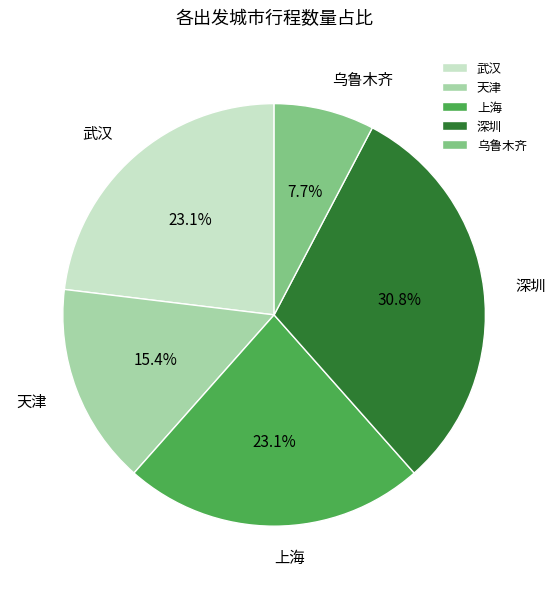

How many segments does this pie chart have?

5